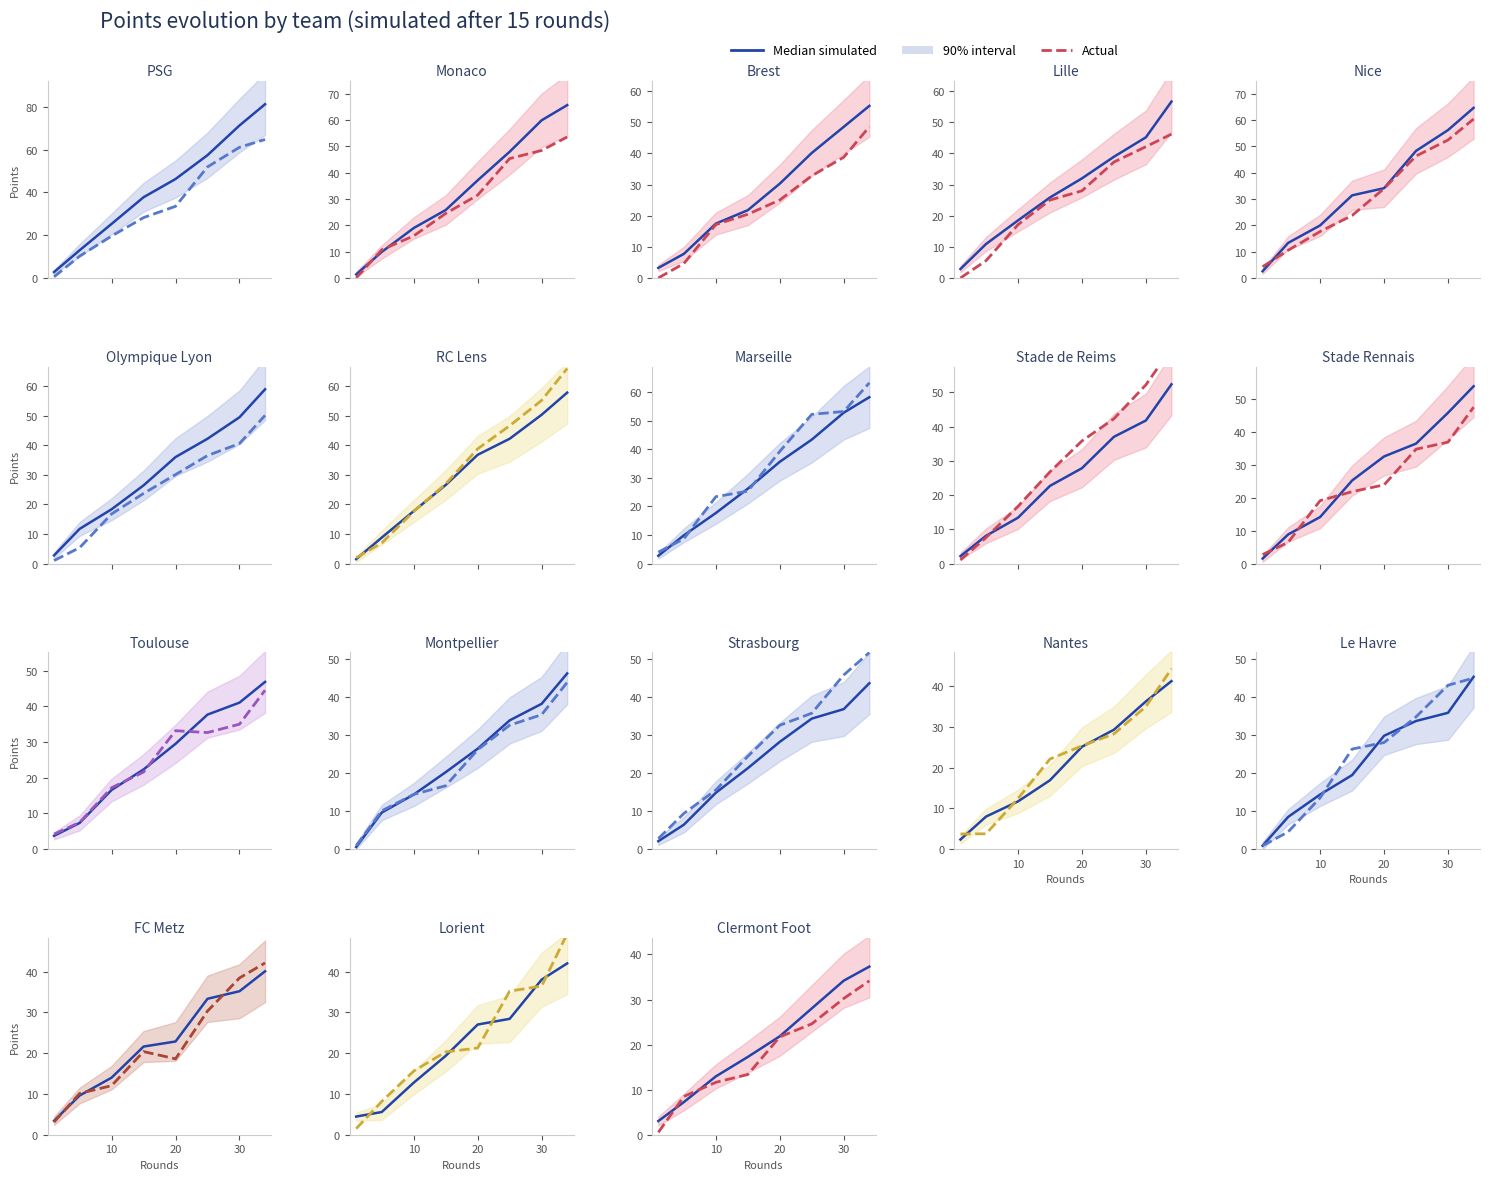

How many times do Actual and Median simulated cross each other?

2